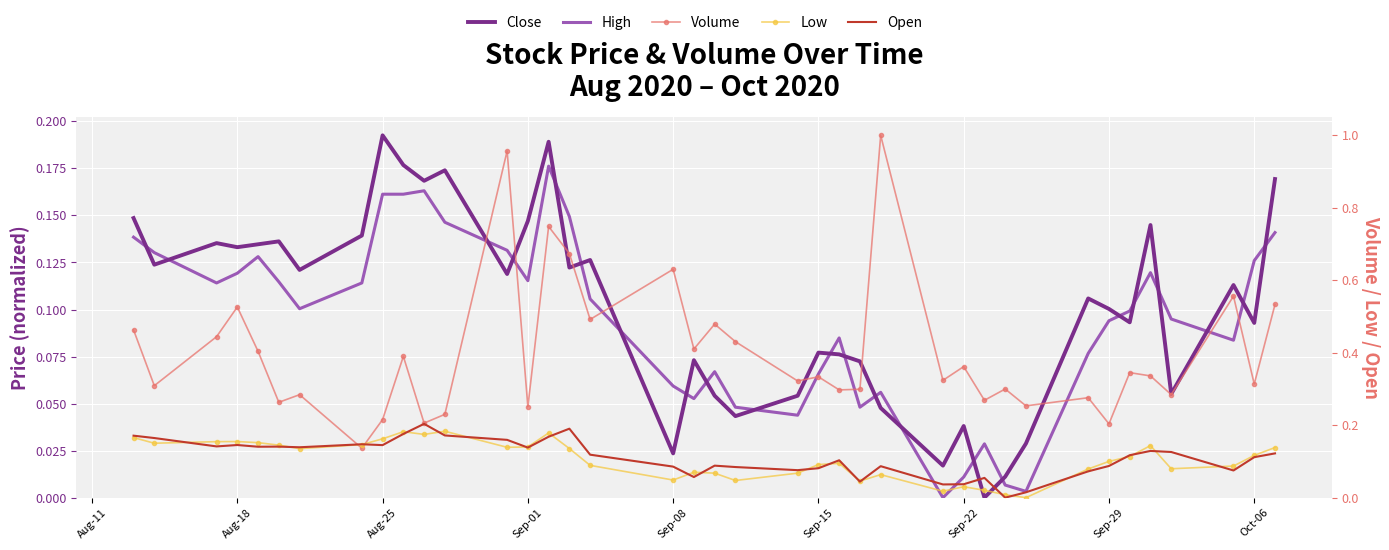

True or false: Open has a value of 0.1 at Oct-06.

True